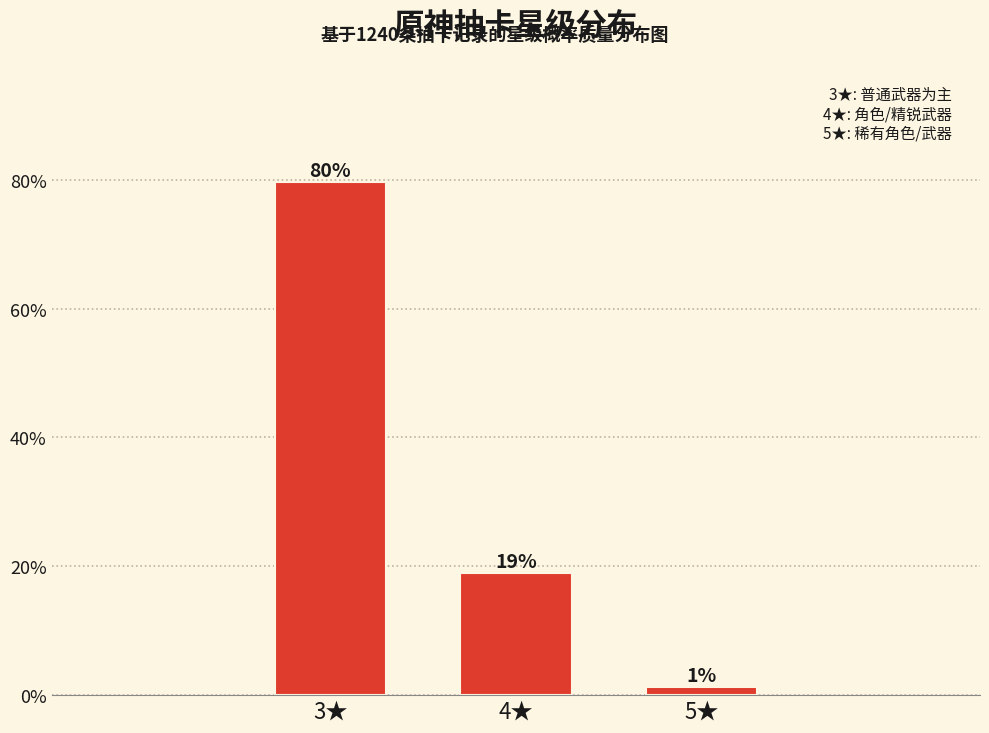

At which label is the value closest to 40?

4★